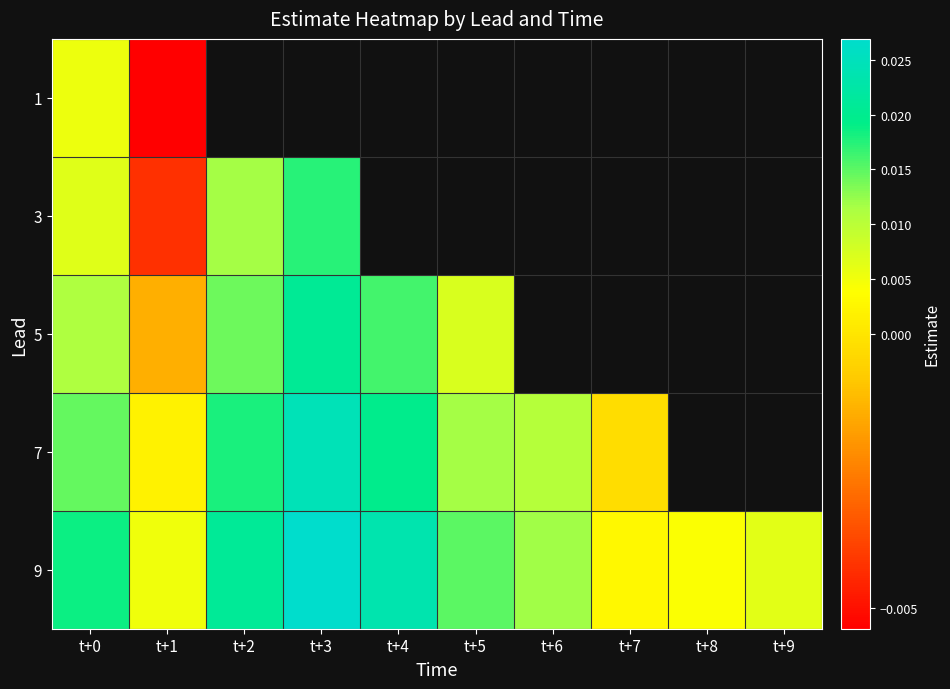

Which series has the largest total across all categories?

9